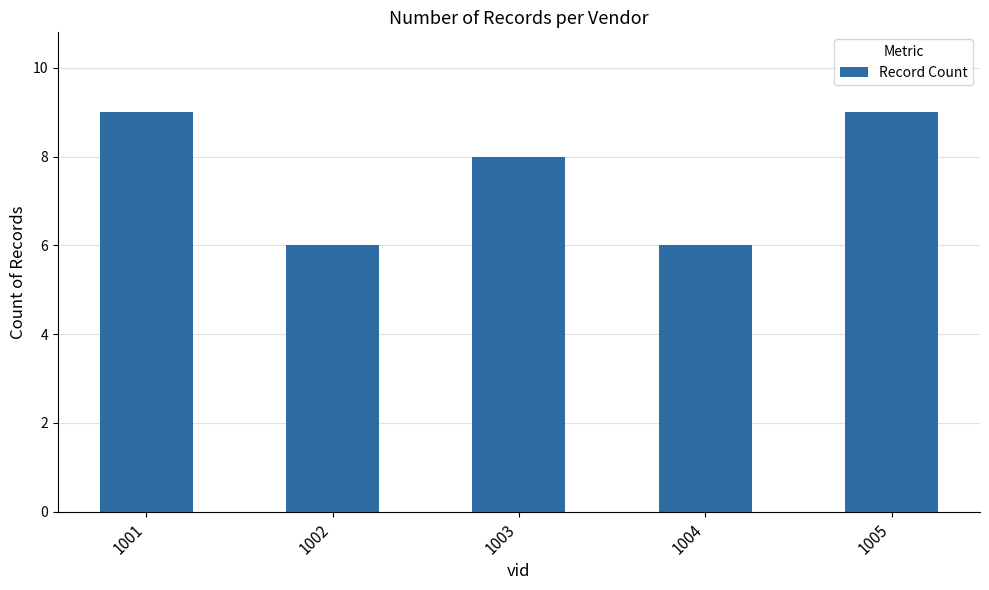

What is the smallest value displayed?

6